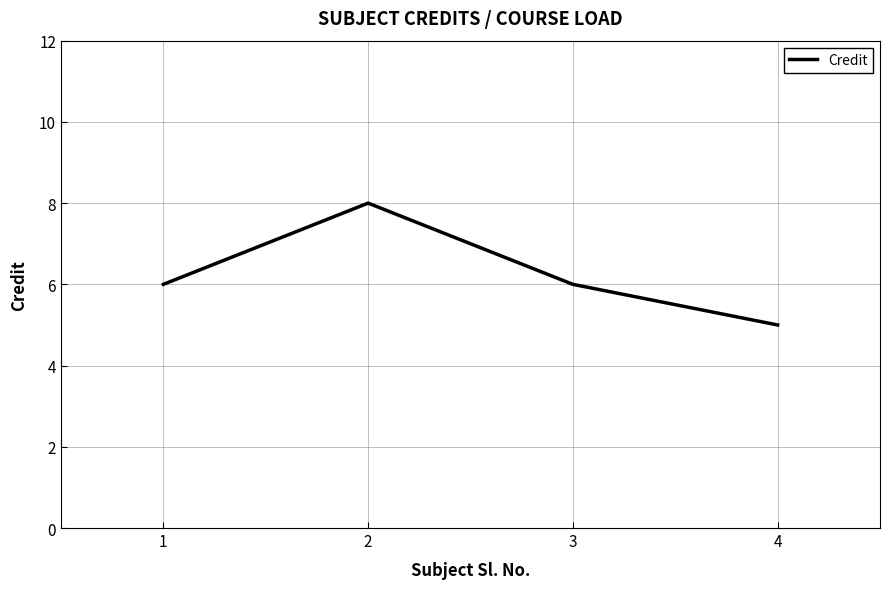

Count the number of data series in this chart.

1